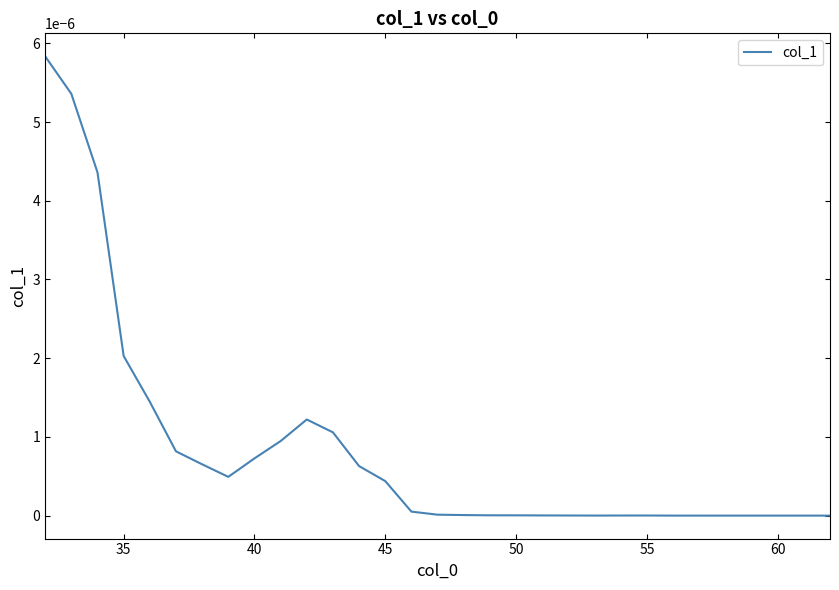

How many lines are shown in the chart?

1